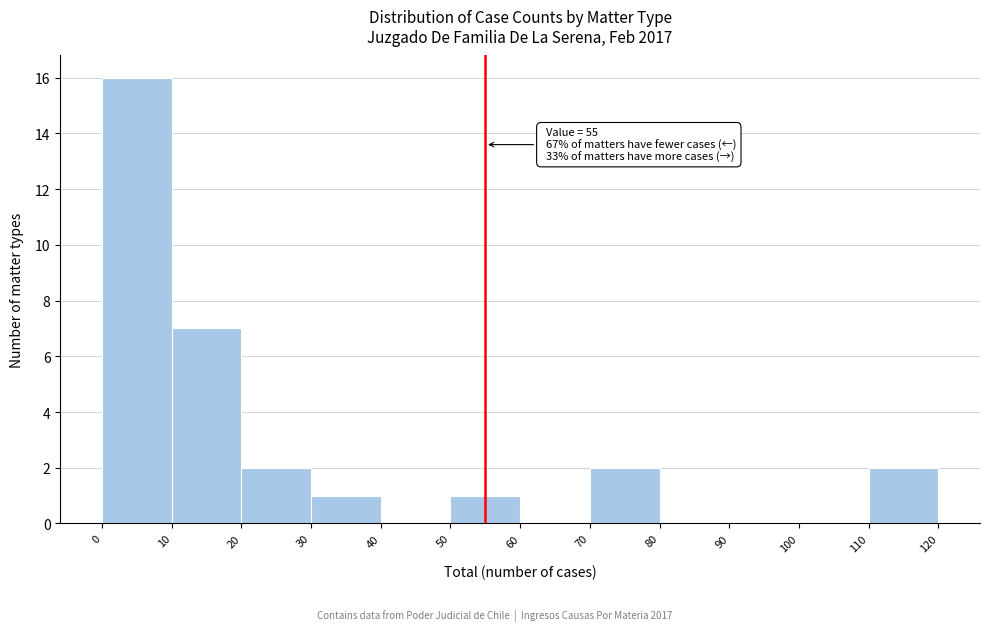

Over which range of the x-axis is the bar tallest?

0 to 10